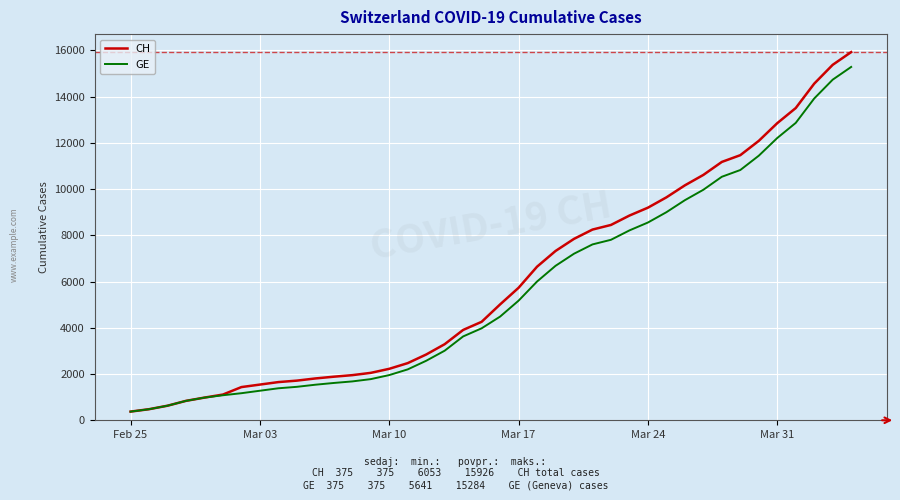

What is the average value of the CH series?

6053